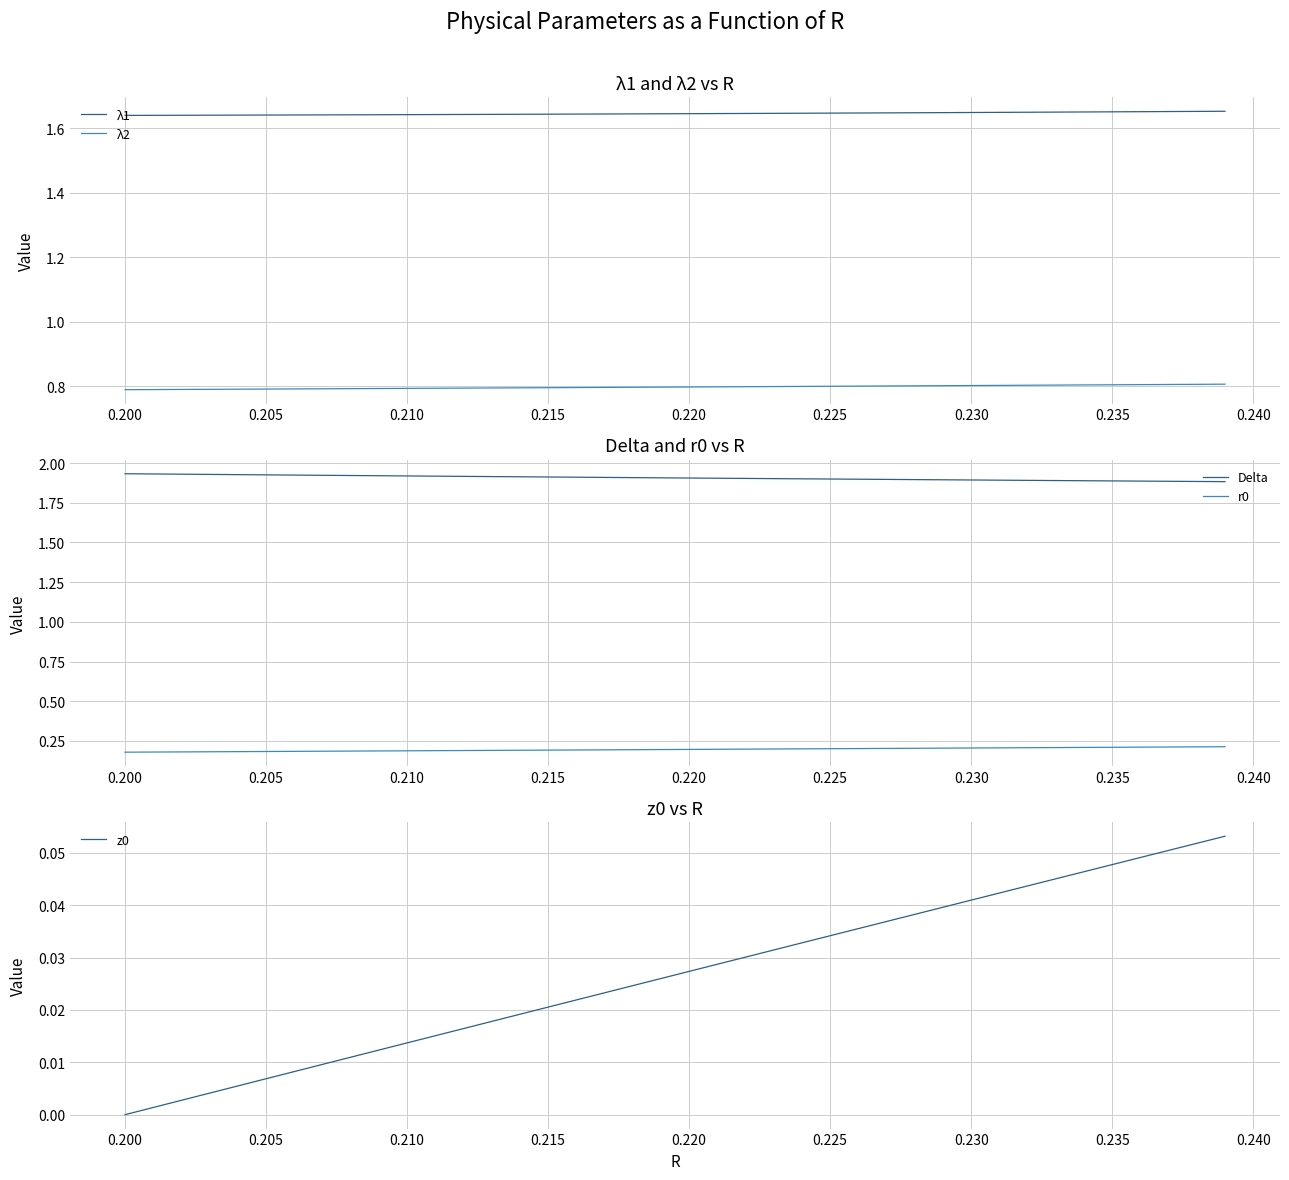

True or false: λ2 and λ1 intersect in this chart.

False